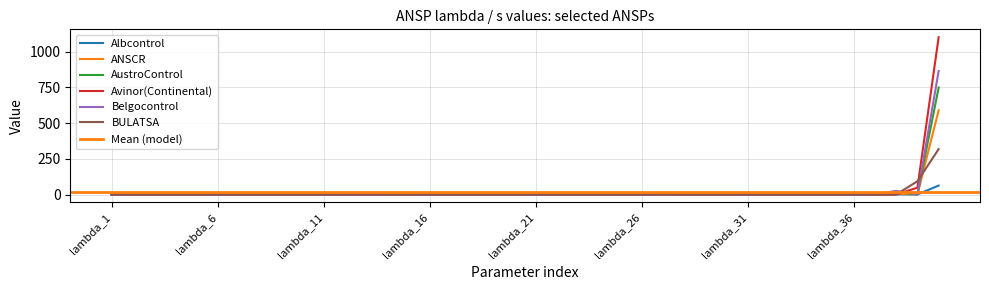

Which series changed the most between lambda_25 and lambda_33?

Albcontrol